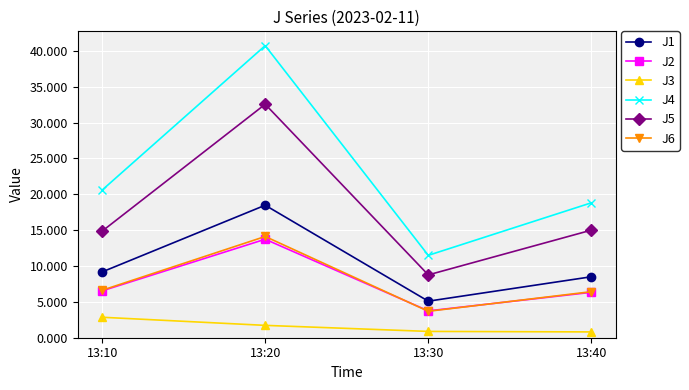

What is the average value of the J1 series?

10.3